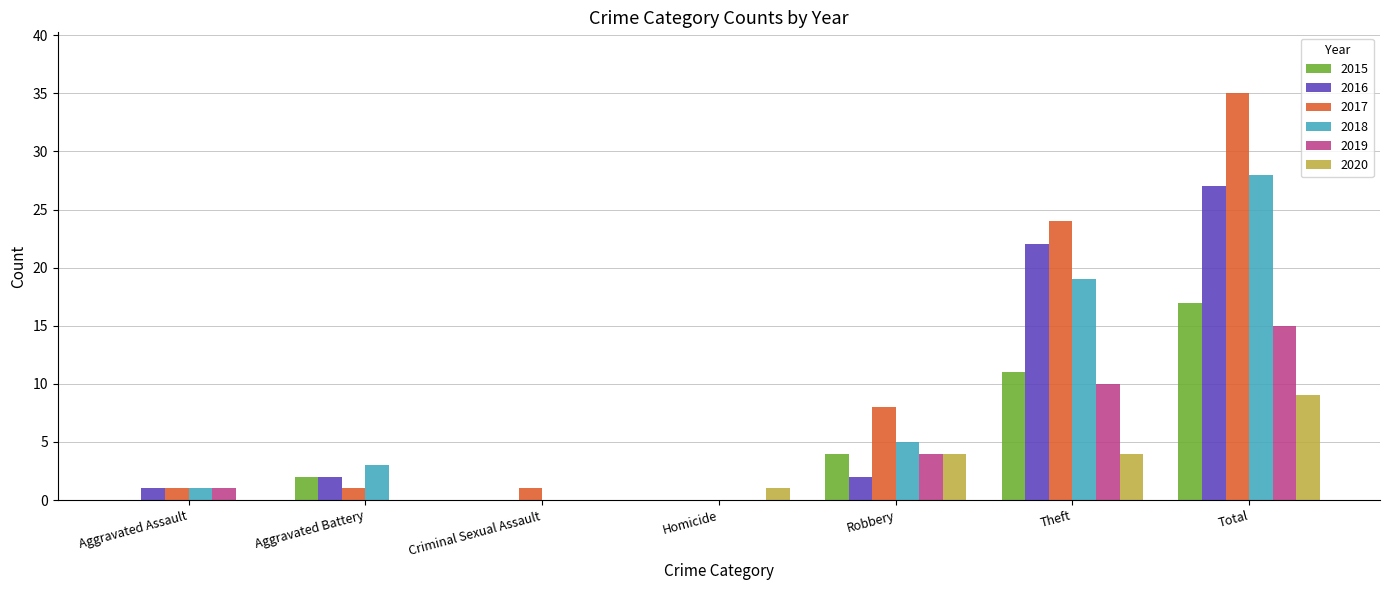

At which category is the sum across all series the highest?

Total